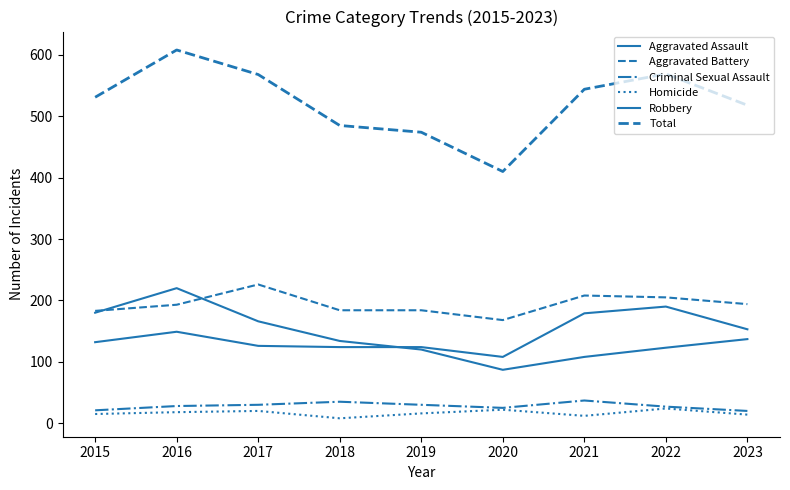

Is this an area chart (filled region under the line)?

No